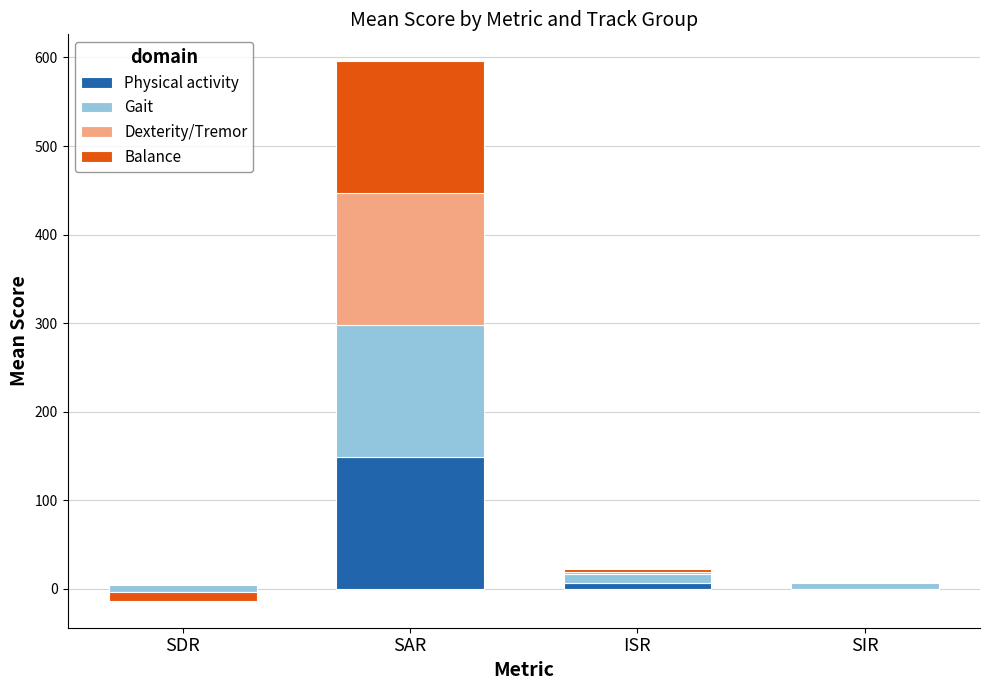

How many bars are there in total?

16